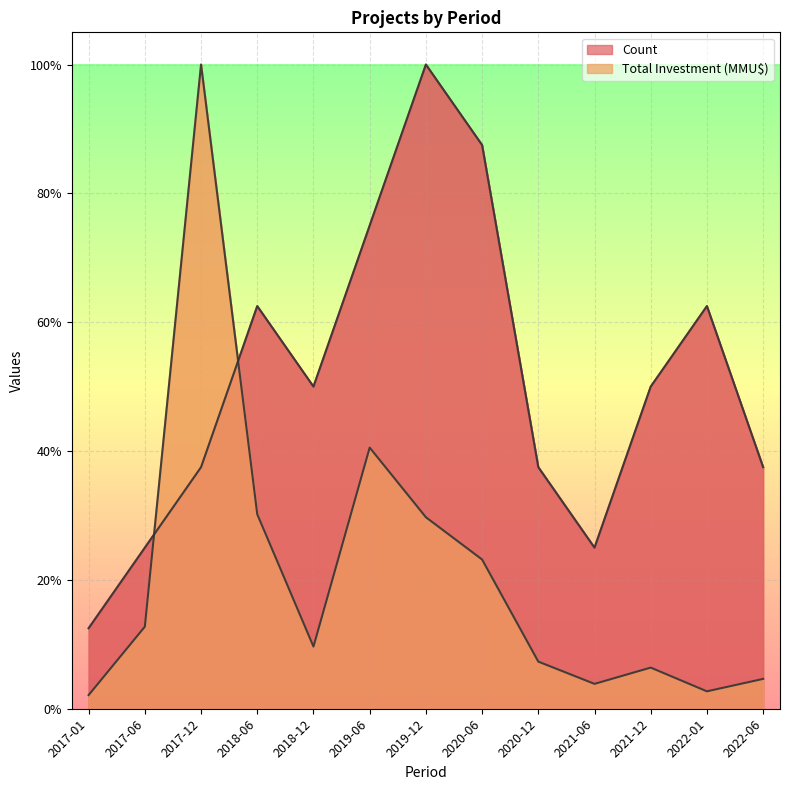

Reading left to right, list all the values displayed in this chart.

Count: 0.1	0.2	0.4	0.6	0.5	0.8	1.0	0.9	0.4	0.2	0.5	0.6	0.4
Total Investment (MMU$): 0.0	0.1	1.0	0.3	0.1	0.4	0.3	0.2	0.1	0.0	0.1	0.0	0.0